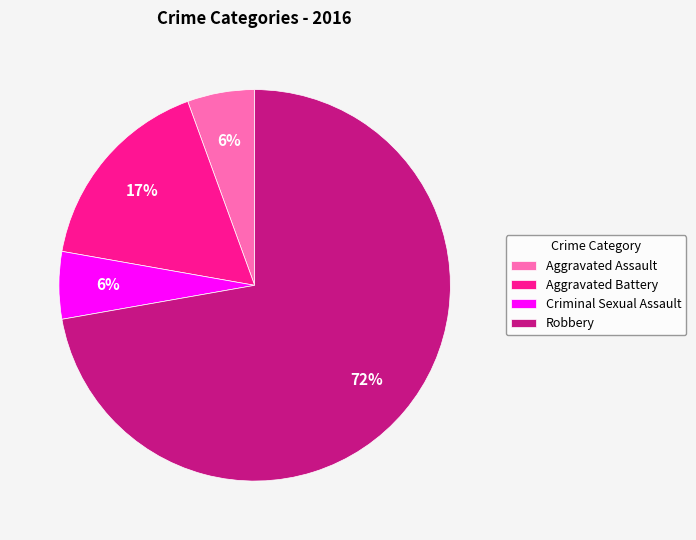

To the nearest percent, what portion does Criminal Sexual Assault represent?

6%